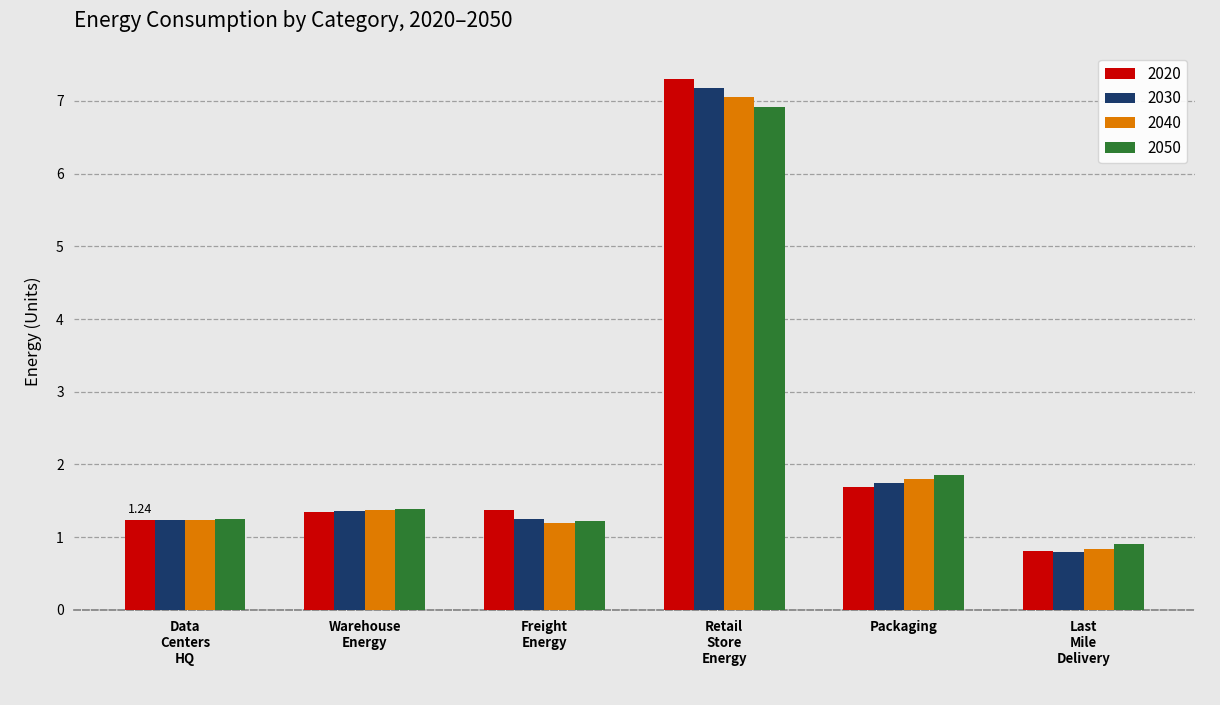

Where does the 2020 series first go above 1?

Data
Centers
HQ